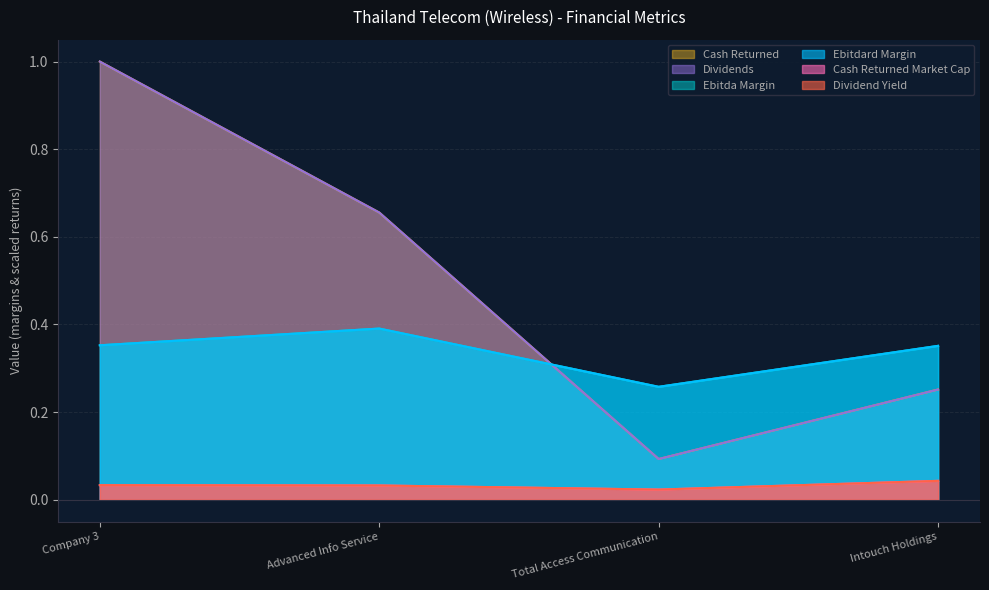

Where is the first local minimum for dividends?

Total Access Communication